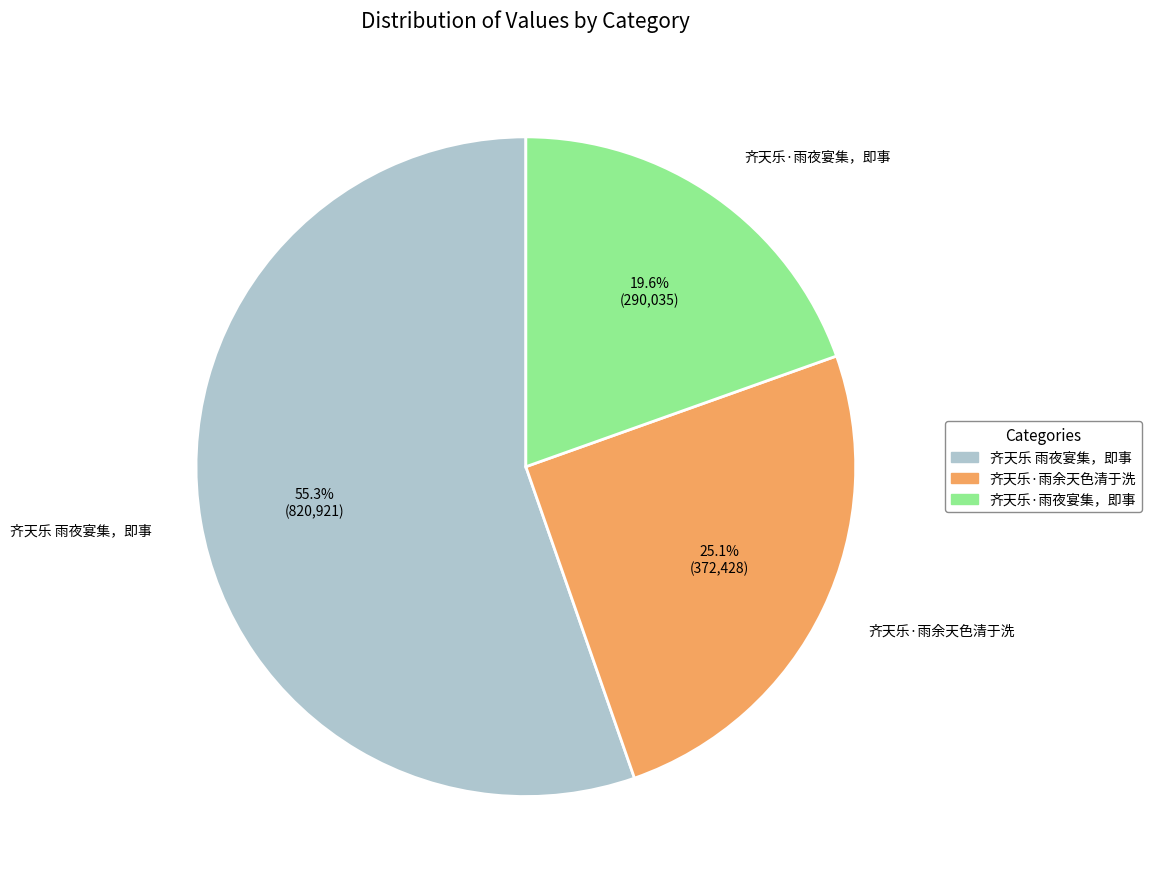

Rank the categories by value from highest to lowest.

齐天乐 雨夜宴集，即事, 齐天乐·雨余天色清于洗, 齐天乐·雨夜宴集，即事